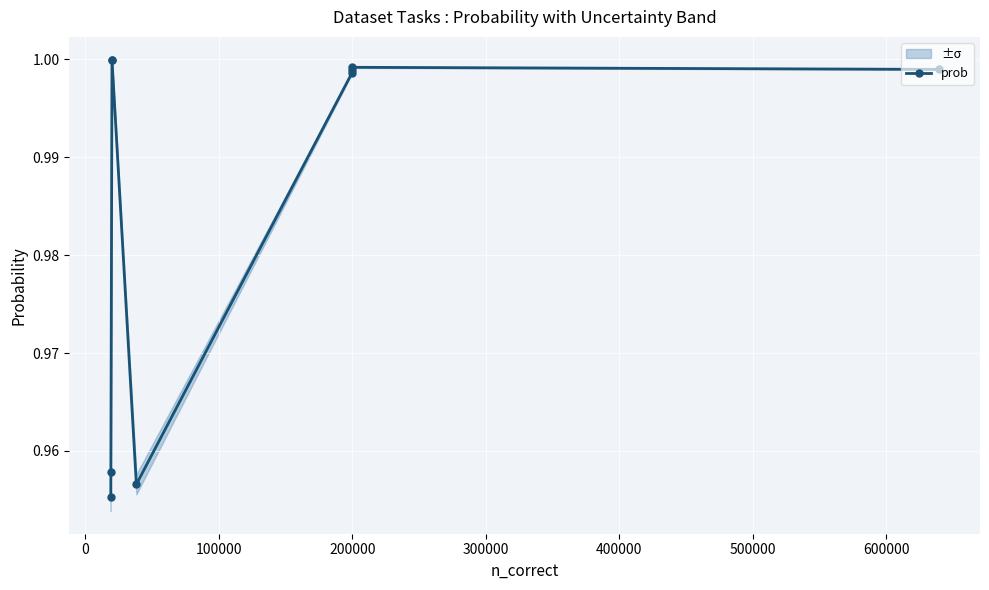

True or false: the data shows 1.7 at 200000.

False